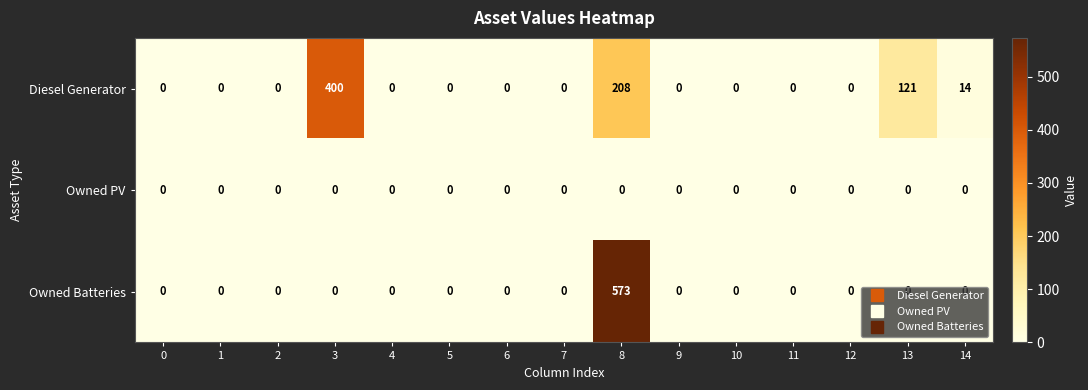

What is the difference between the maximum and second lowest values in the Diesel Generator series?

400